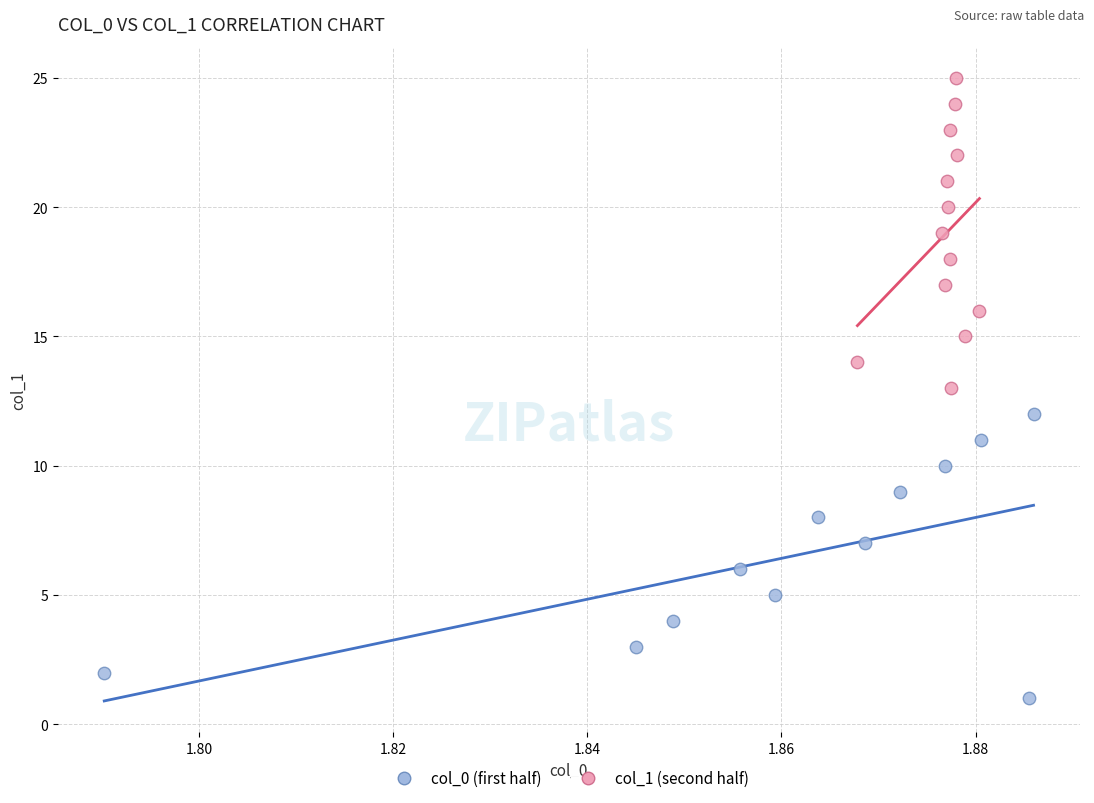

Which series reaches the minimum Y coordinate?

col_0 (first half)